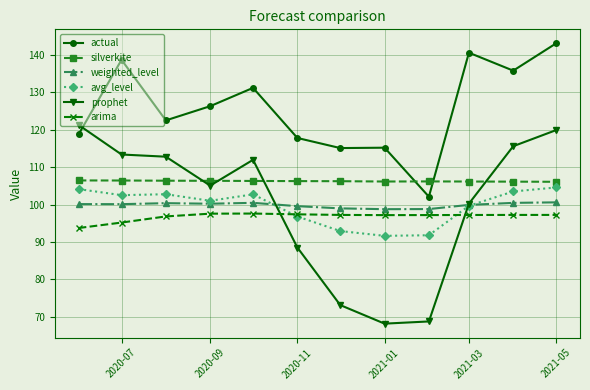

What is the maximum value shown in the chart?

143.1